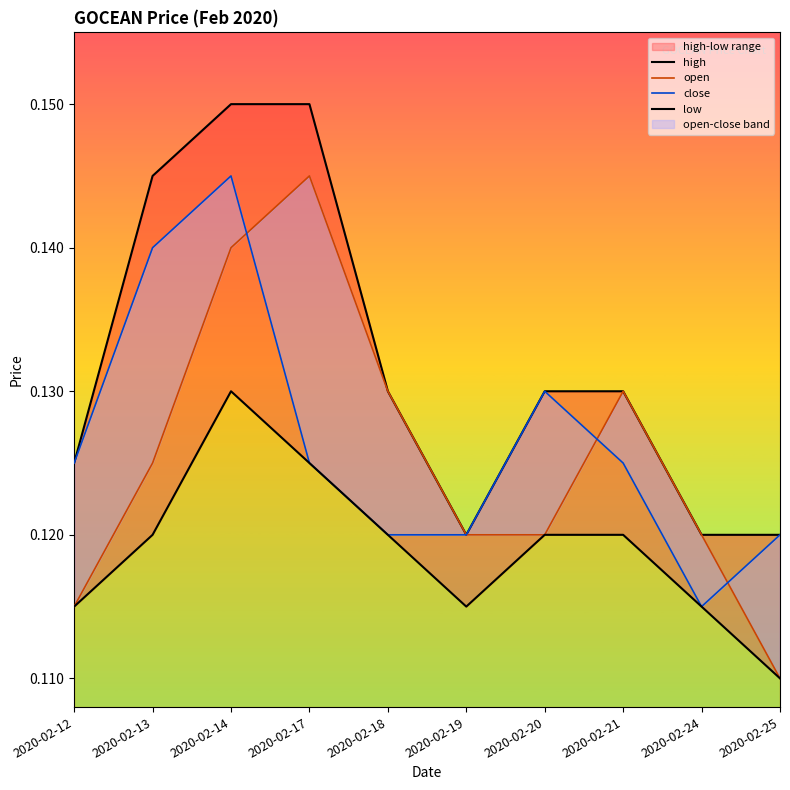

True or false: low has a value of 0.0 at 2020-02-20.

False